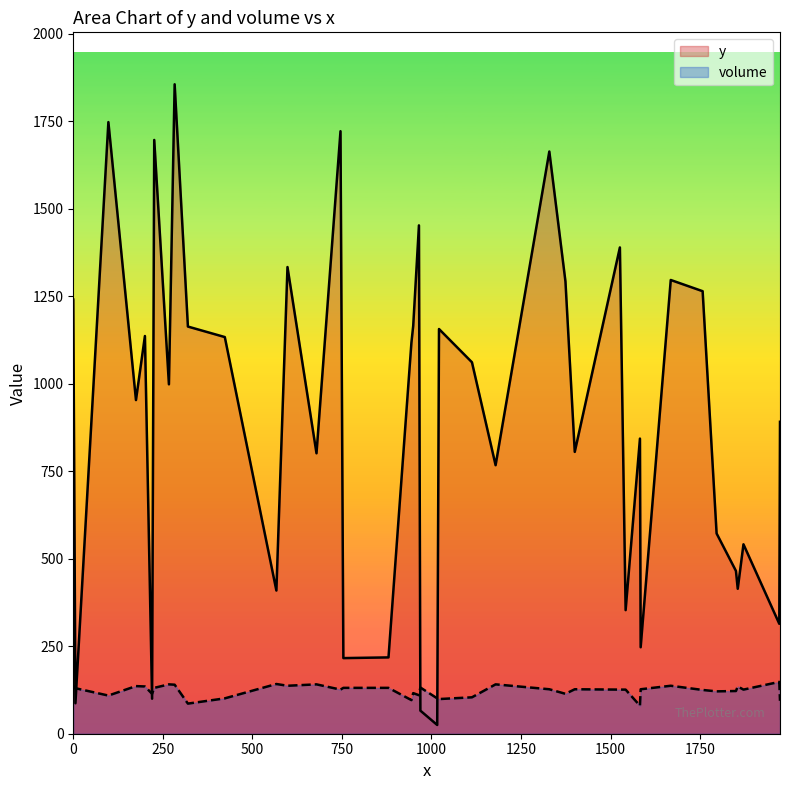

Which series has the largest range (max minus min)?

y